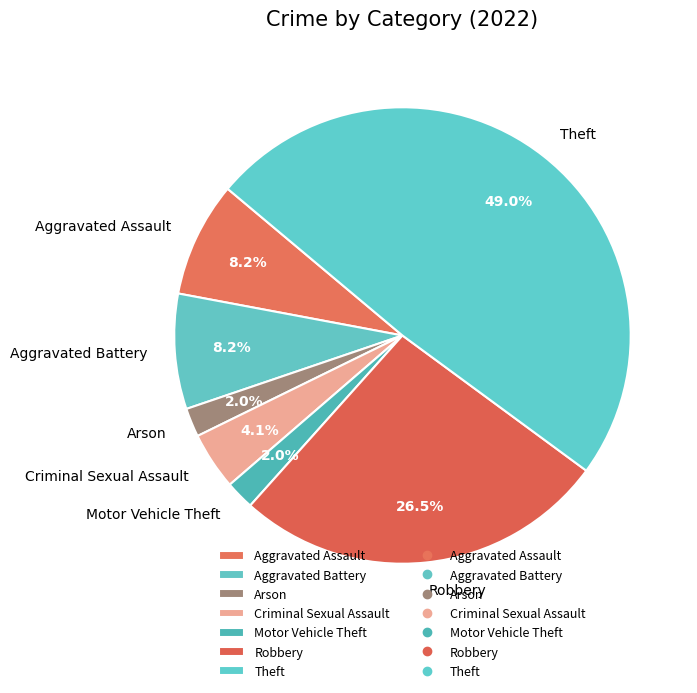

Approximately how many times larger is the value at Motor Vehicle Theft compared to Aggravated Assault?

0.2